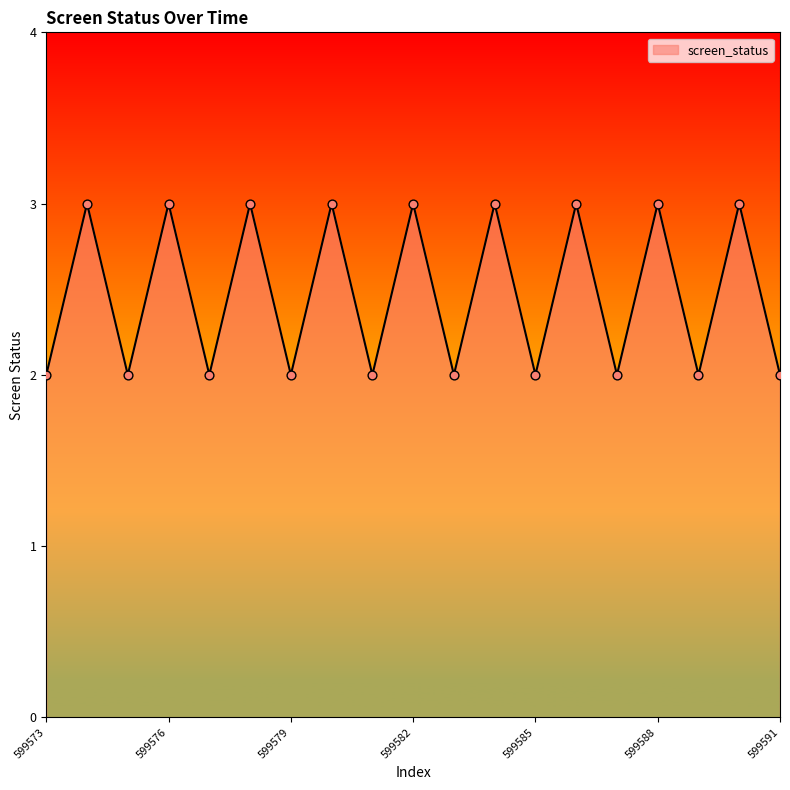

What is the greatest value displayed?

3